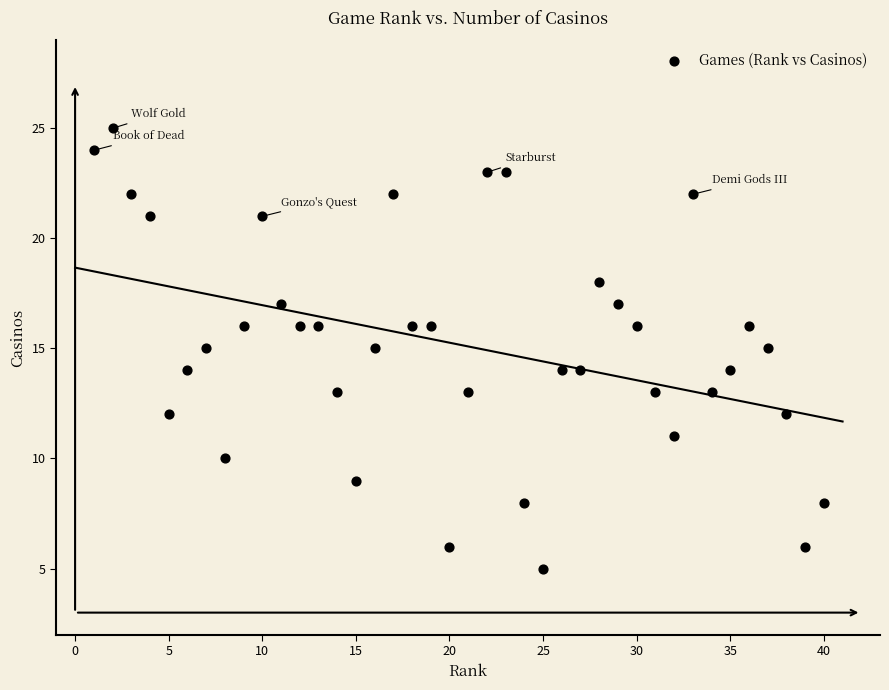

What is the range of X values (max minus min)?

39